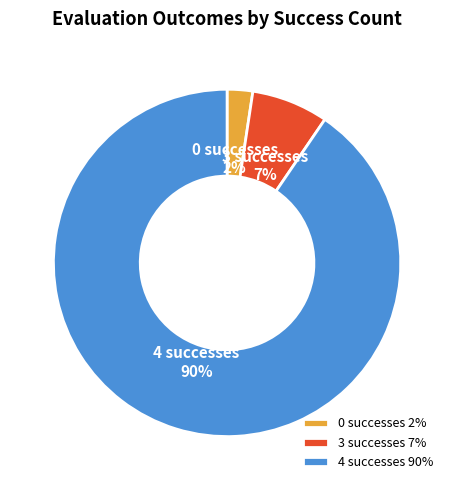

Approximately how many times larger is the value at 0 successes 2% compared to 3 successes 7%?

0.3